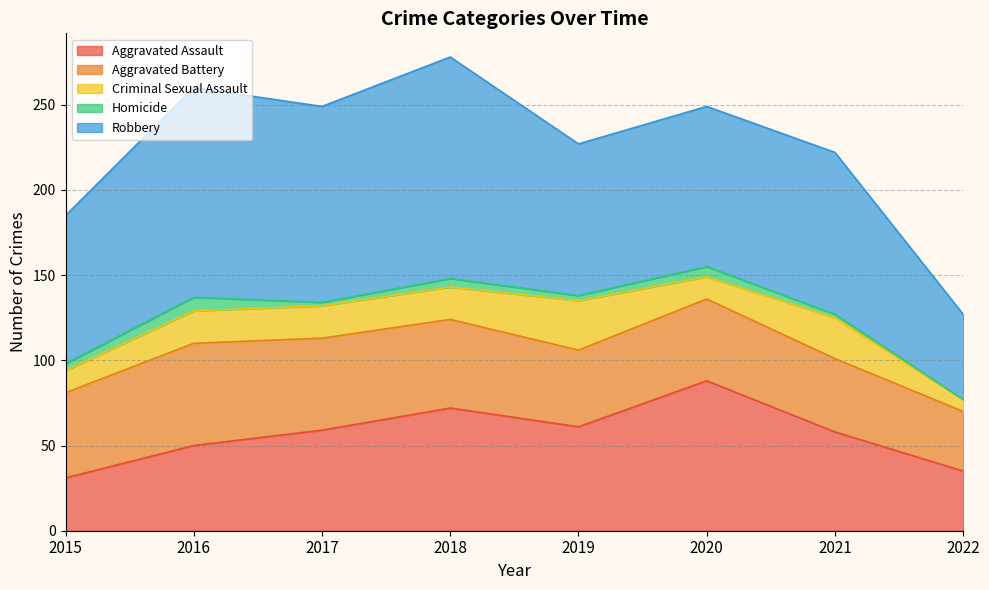

True or false: Homicide has a value of 2 at 2020.

False